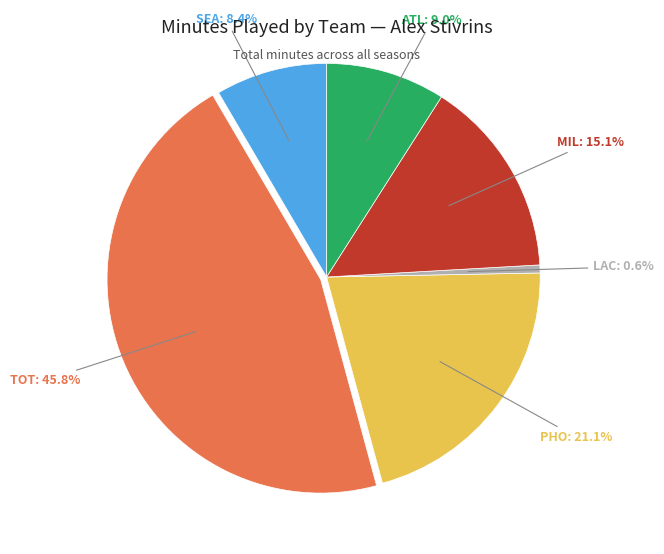

Is there a majority slice in this chart?

No